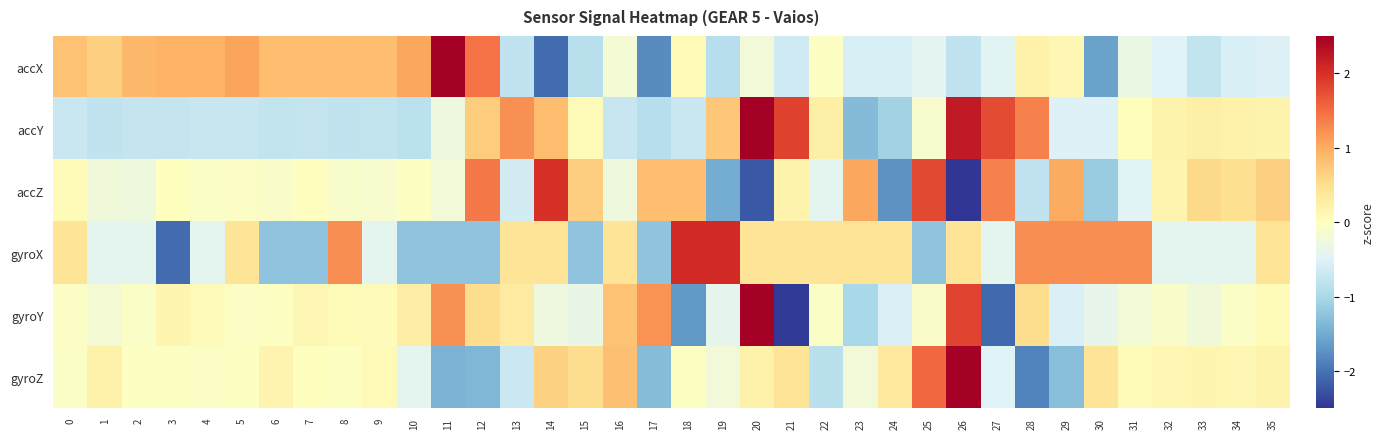

Reading left to right, extract all data points from this chart.

accX: 0=0.8	1=0.7	2=0.9	3=0.9	4=0.9	5=1.1	6=0.8	7=0.8	8=0.9	9=0.8	10=1.0	11=2.5	12=1.5	13=-0.8	14=-2.1	15=-0.9	16=-0.2	17=-1.8	18=0.1	19=-0.9	20=-0.2	21=-0.7	22=-0.0	23=-0.6	24=-0.6	25=-0.4	26=-0.8	27=-0.5	28=0.2	29=0.1	30=-1.6	31=-0.3	32=-0.5	33=-0.8	34=-0.5	35=-0.5
accY: 0=-0.7	1=-0.8	2=-0.7	3=-0.7	4=-0.7	5=-0.7	6=-0.8	7=-0.8	8=-0.8	9=-0.8	10=-0.8	11=-0.3	12=0.7	13=1.2	14=0.8	15=0.1	16=-0.7	17=-0.9	18=-0.7	19=0.8	20=2.5	21=1.8	22=0.2	23=-1.3	24=-1.1	25=-0.1	26=2.2	27=1.8	28=1.3	29=-0.5	30=-0.5	31=0.0	32=0.2	33=0.2	34=0.2	35=0.2
accZ: 0=0.1	1=-0.2	2=-0.3	3=0.0	4=-0.1	5=-0.1	6=-0.1	7=-0.0	8=-0.1	9=-0.1	10=-0.0	11=-0.2	12=1.4	13=-0.6	14=2.0	15=0.7	16=-0.3	17=0.8	18=0.8	19=-1.5	20=-2.2	21=0.2	22=-0.4	23=1.0	24=-1.7	25=1.8	26=-2.5	27=1.3	28=-0.8	29=1.0	30=-1.1	31=-0.5	32=0.2	33=0.6	34=0.5	35=0.7
gyroX: 0=0.4	1=-0.4	2=-0.4	3=-2.1	4=-0.4	5=0.4	6=-1.2	7=-1.2	8=1.2	9=-0.4	10=-1.2	11=-1.2	12=-1.2	13=0.4	14=0.4	15=-1.2	16=0.4	17=-1.2	18=2.1	19=2.1	20=0.4	21=0.4	22=0.4	23=0.4	24=0.4	25=-1.2	26=0.4	27=-0.4	28=1.2	29=1.2	30=1.2	31=1.2	32=-0.4	33=-0.4	34=-0.4	35=0.4
gyroY: 0=-0.0	1=-0.2	2=-0.1	3=0.1	4=0.1	5=-0.1	6=-0.0	7=0.1	8=0.1	9=0.0	10=0.3	11=1.2	12=0.5	13=0.3	14=-0.3	15=-0.3	16=0.8	17=1.2	18=-1.7	19=-0.4	20=2.5	21=-2.4	22=-0.1	23=-1.0	24=-0.5	25=-0.1	26=1.8	27=-2.1	28=0.5	29=-0.5	30=-0.4	31=-0.2	32=-0.1	33=-0.2	34=-0.1	35=0.1
gyroZ: 0=-0.1	1=0.2	2=-0.0	3=-0.0	4=-0.0	5=-0.0	6=0.2	7=0.0	8=-0.0	9=0.1	10=-0.4	11=-1.4	12=-1.4	13=-0.7	14=0.6	15=0.5	16=0.8	17=-1.3	18=-0.0	19=-0.2	20=0.2	21=0.4	22=-0.8	23=-0.2	24=0.3	25=1.5	26=2.5	27=-0.5	28=-1.9	29=-1.3	30=0.4	31=0.1	32=0.1	33=0.2	34=0.1	35=0.2